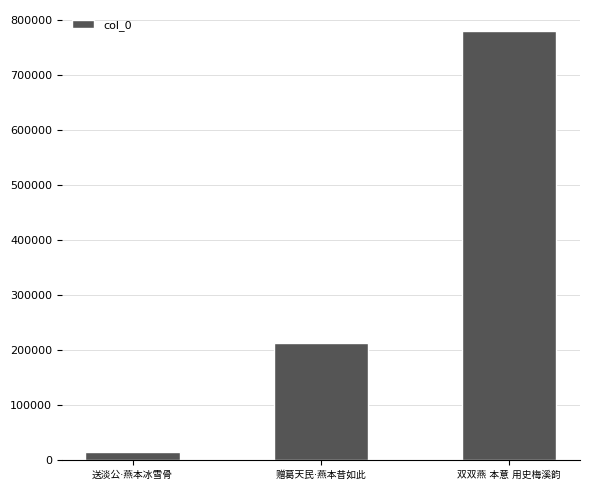

What is the difference between the second highest and minimum values?

197227